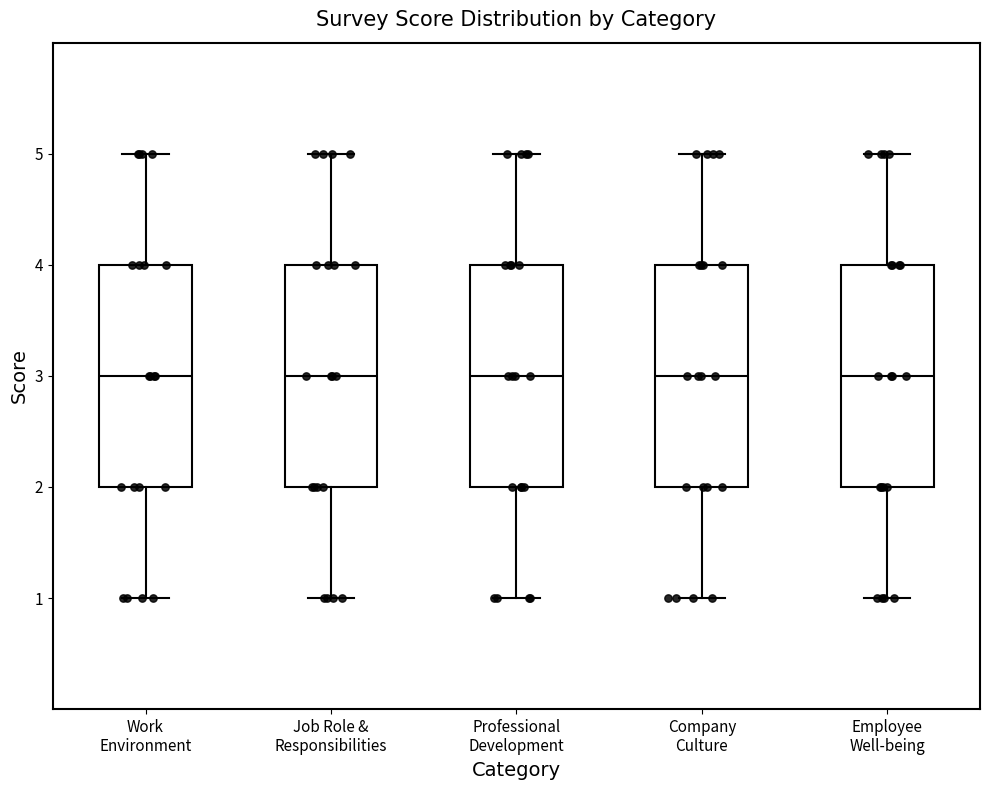

Where is the upper edge of the box for Company Culture on the y-axis? The values are not printed on the chart, so give them approximately, as read against the axis.

4